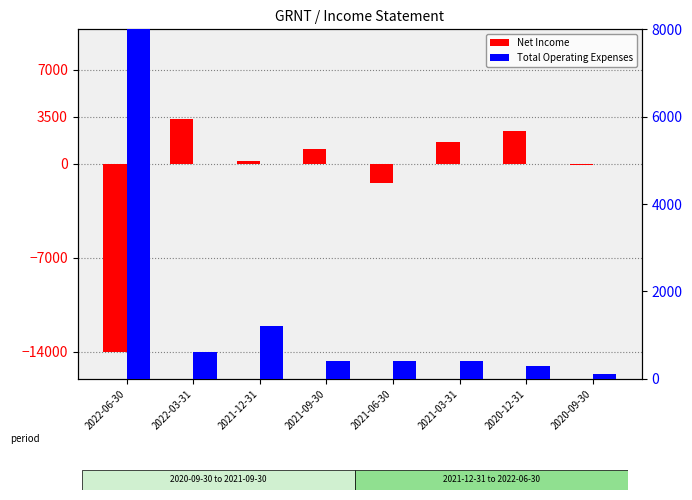

What is the difference between the maximum and minimum values in the Total Operating Expenses series?

8000